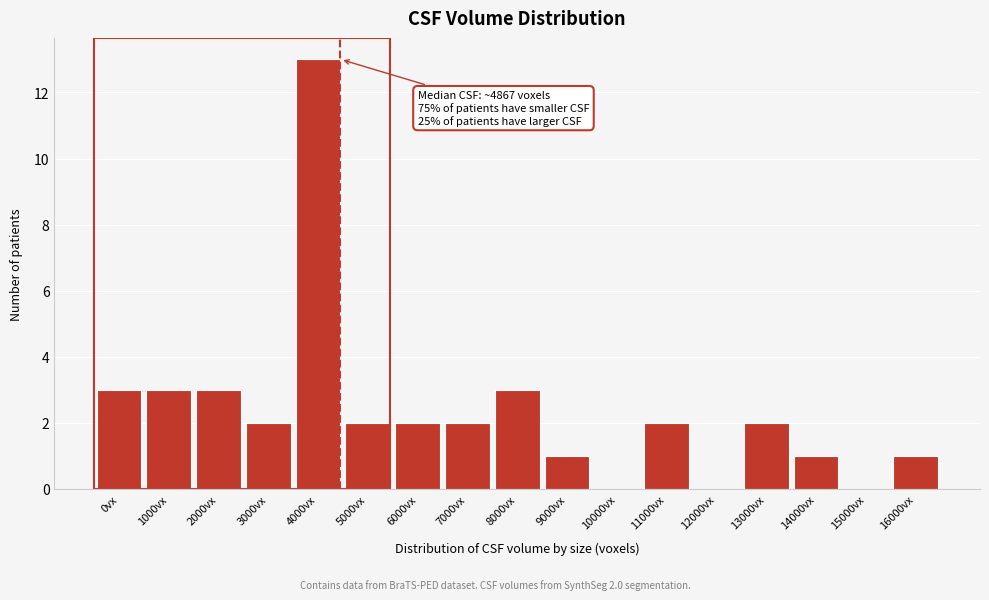

Reading left to right, transcribe all the data shown in this chart.

0vx=3	1000vx=3	2000vx=3	3000vx=2	4000vx=13	5000vx=2	6000vx=2	7000vx=2	8000vx=3	9000vx=1	10000vx=0	11000vx=2	12000vx=0	13000vx=2	14000vx=1	15000vx=0	16000vx=1